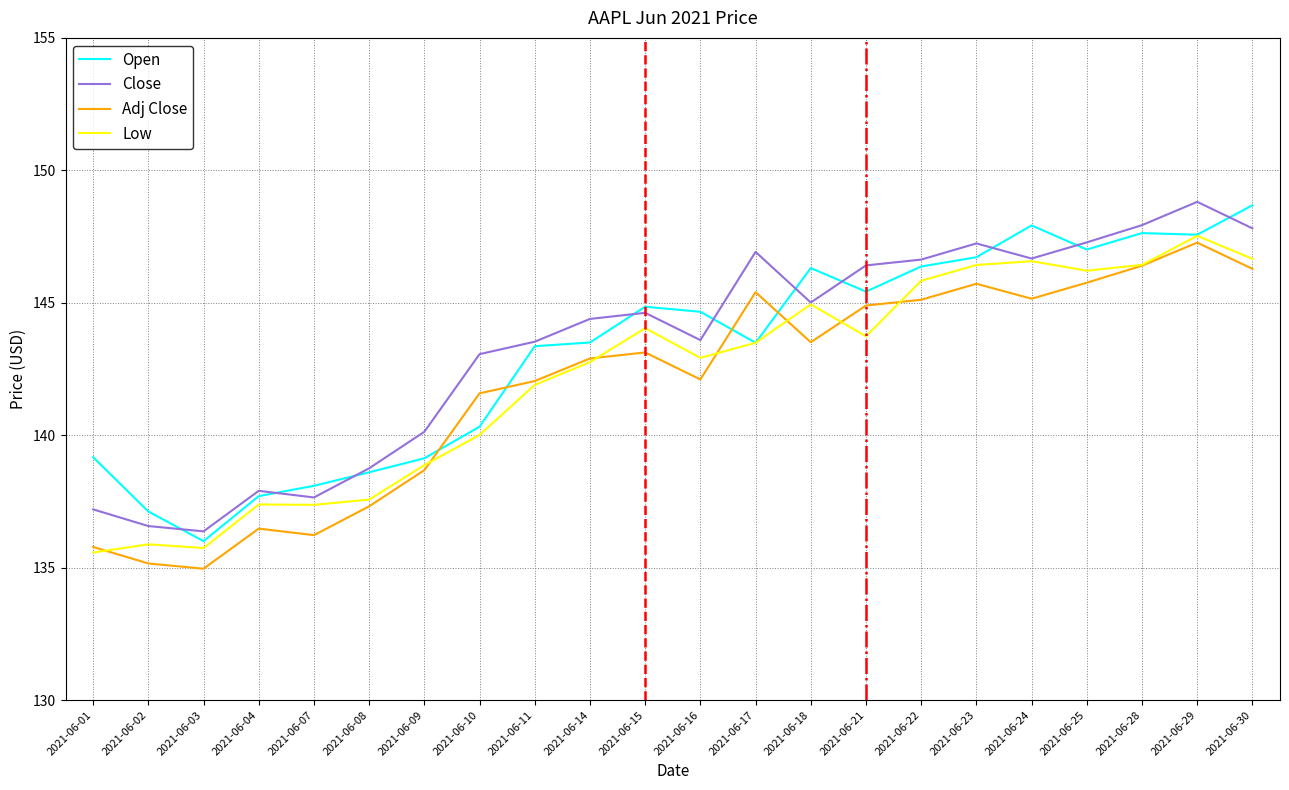

What is the difference between the maximum and minimum values in the Close series?

12.4